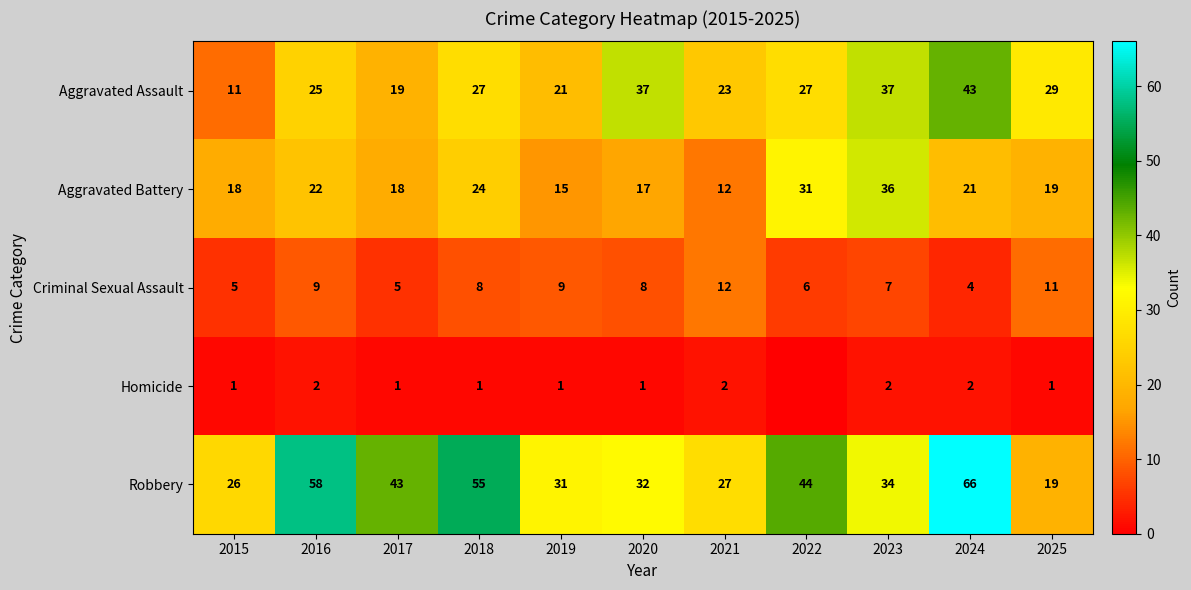

Is it true that Aggravated Assault equals 11 at 2023?

False